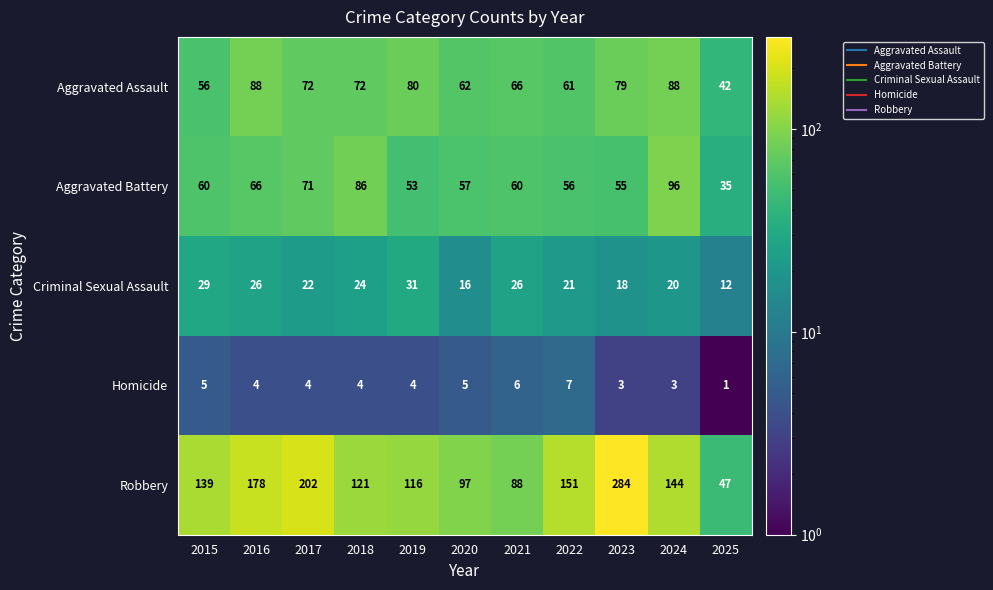

What value does the Criminal Sexual Assault series have at 2016, to the nearest 5?

25